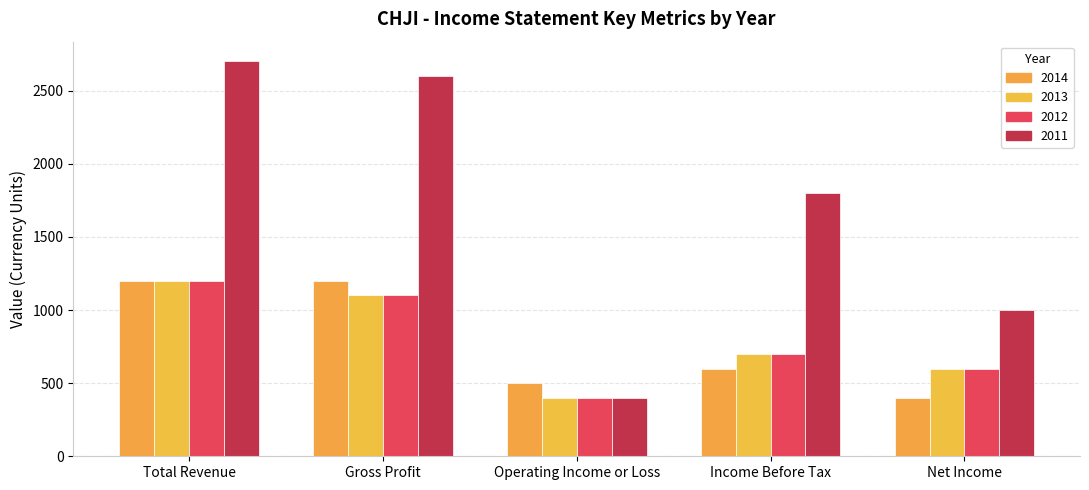

What are all the series names shown in the legend?

2014, 2013, 2012, 2011